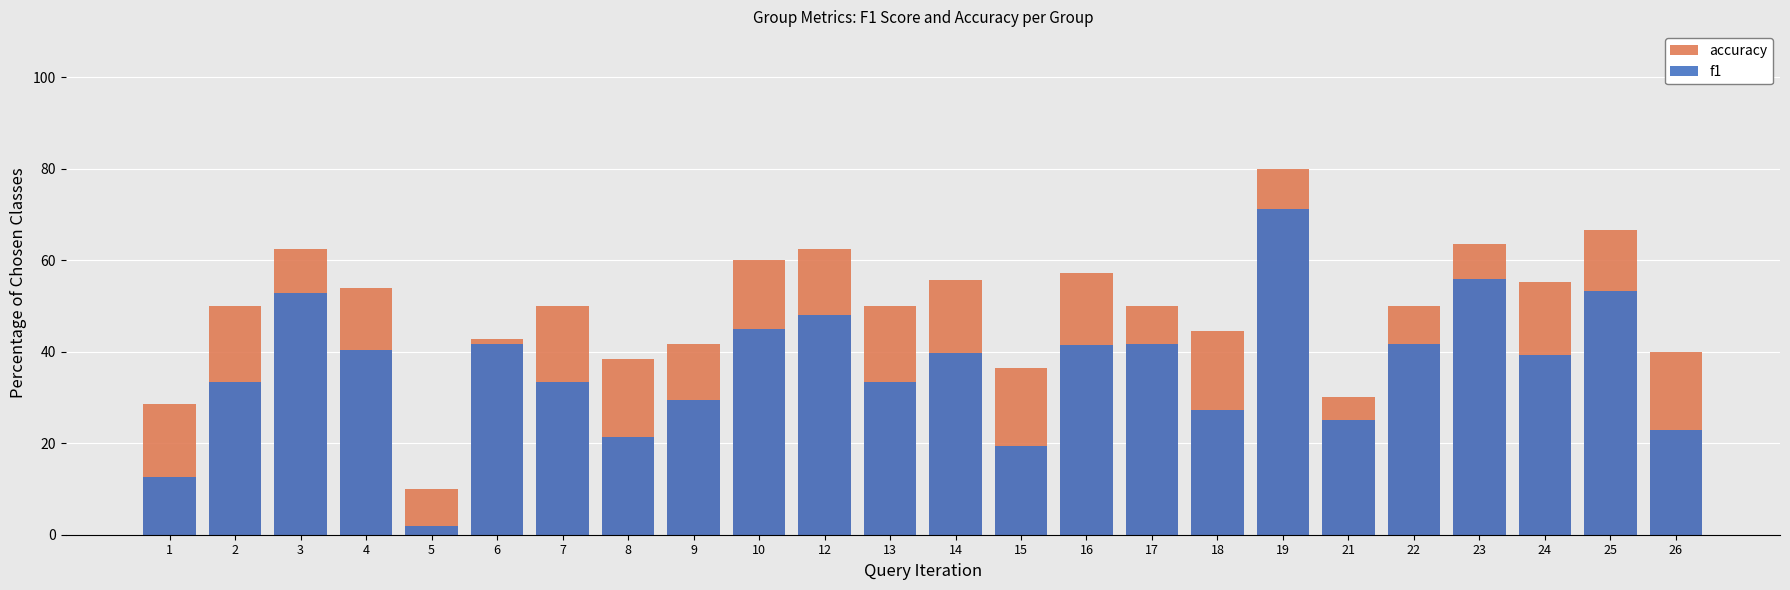

What is the difference between the second highest and minimum values in the f1 series?

54.1